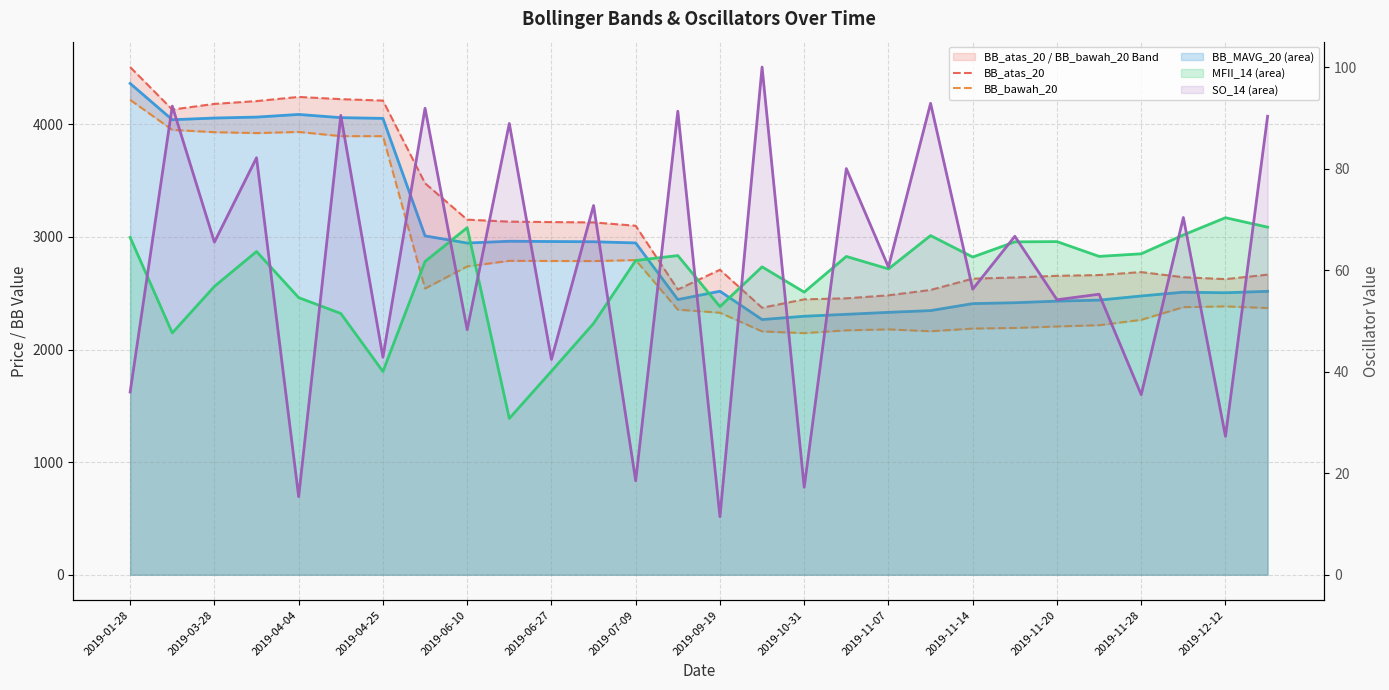

Is it true that BB_bawah_20 equals 2191.8 at 21?

True